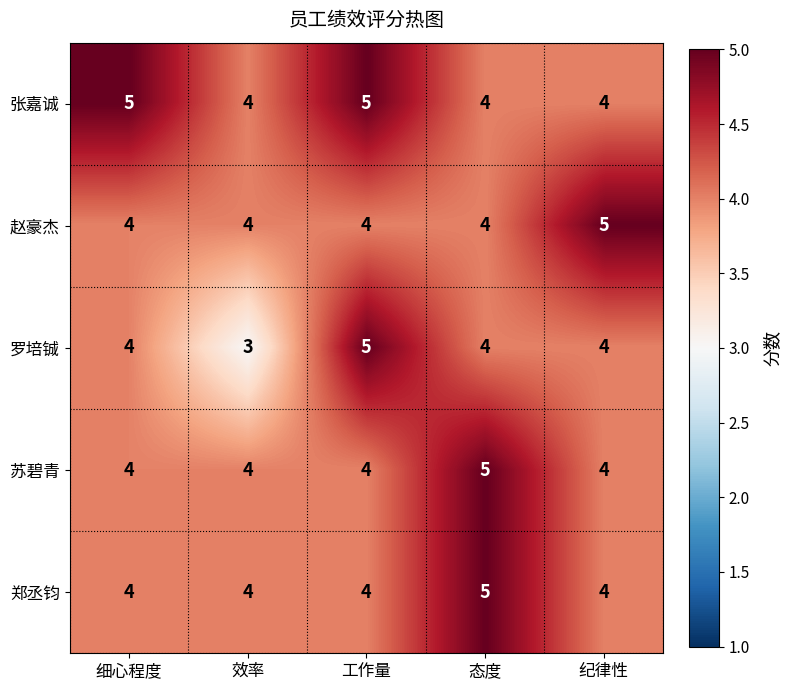

True or false: 苏碧青 has a value of 4 at 工作量.

True